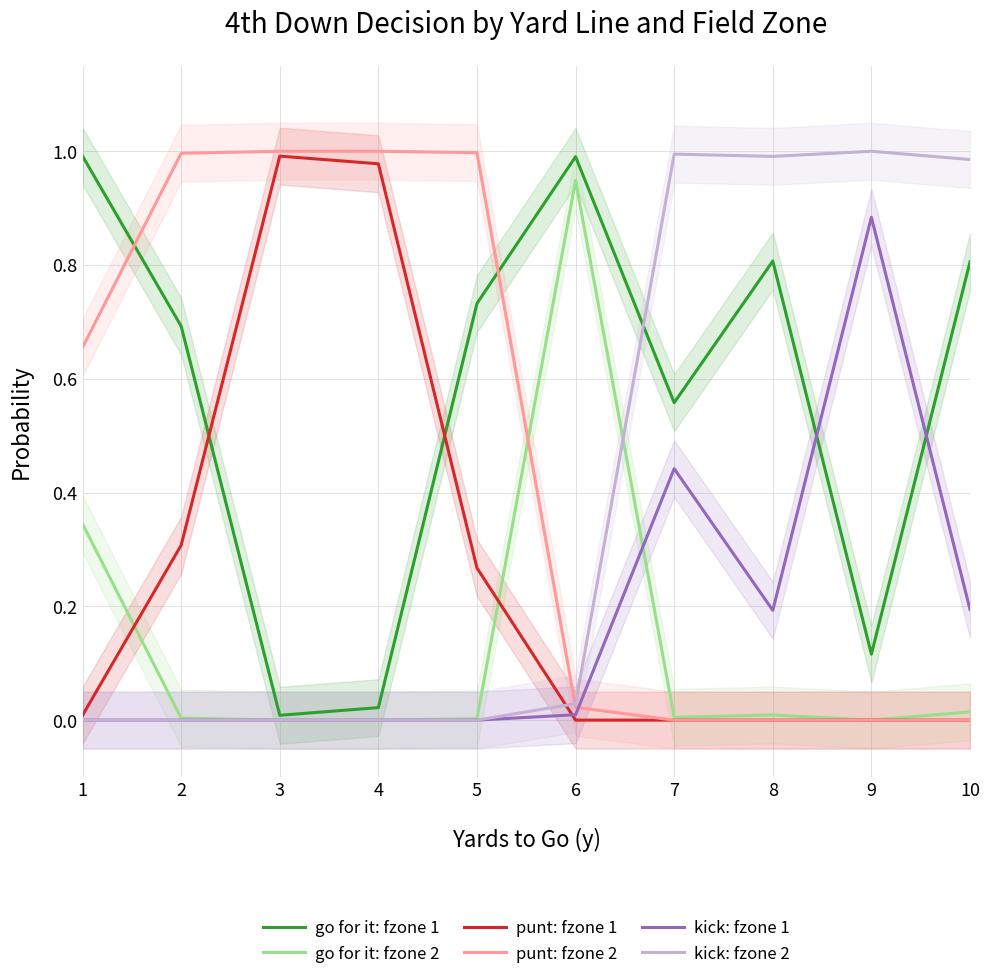

Which series has the largest total across all categories?

go for it: fzone 1